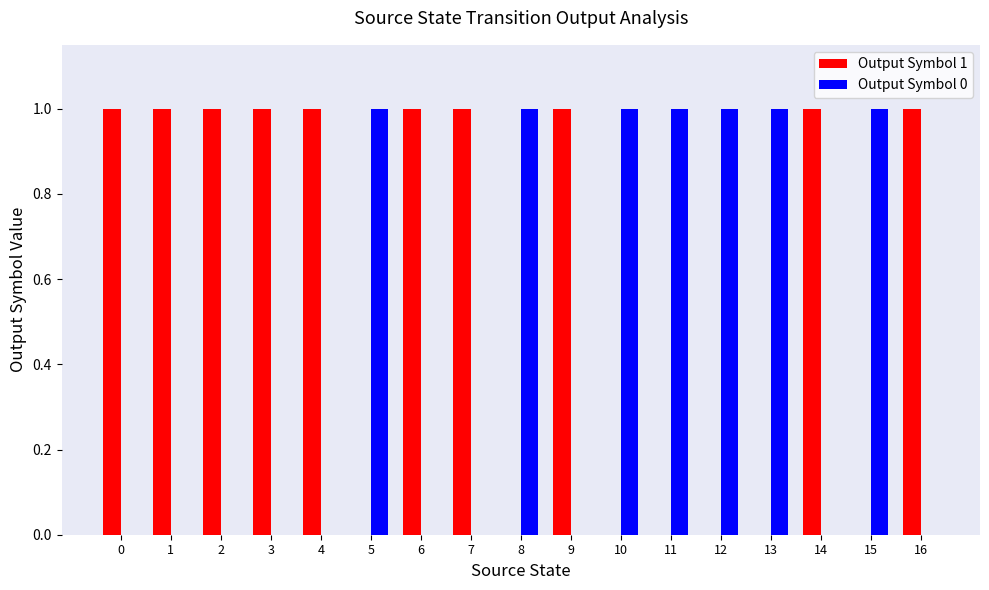

What is the highest value of the Output Symbol 1 series?

1